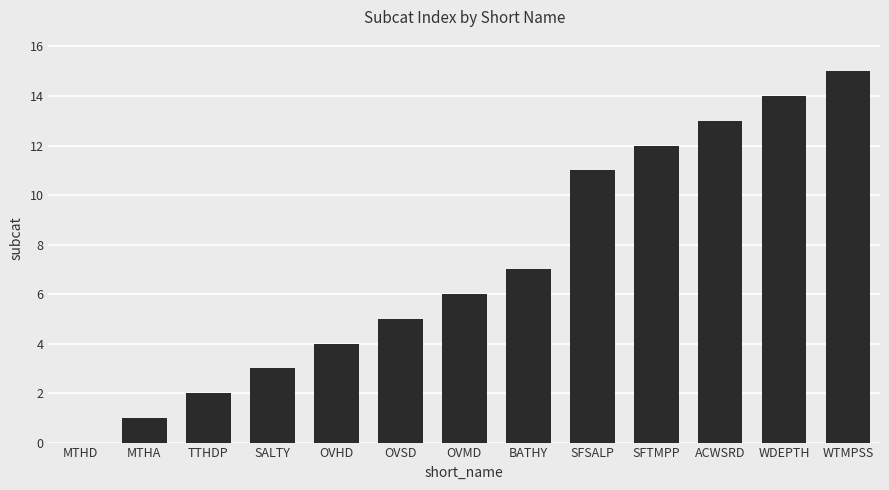

At which category does the chart reach its peak across all series?

WTMPSS